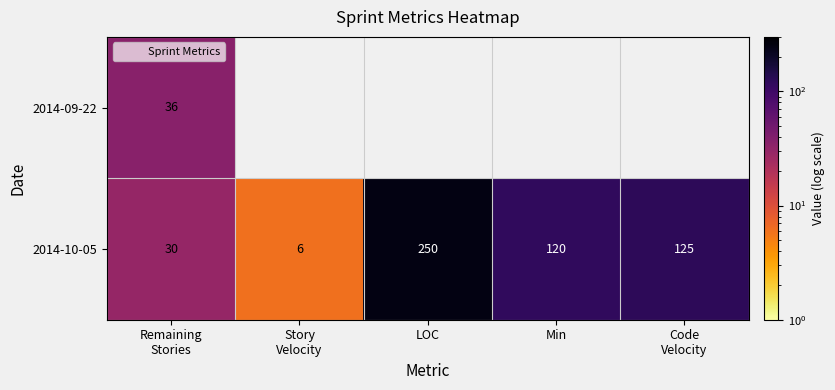

What is the maximum value shown in the chart?

250.0